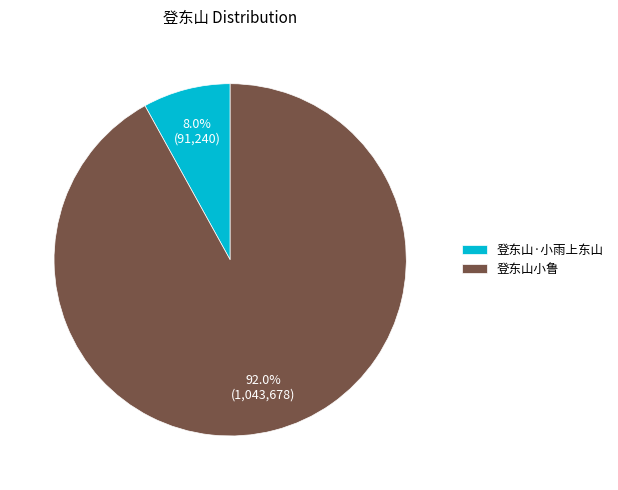

Count the number of slices in the pie.

2